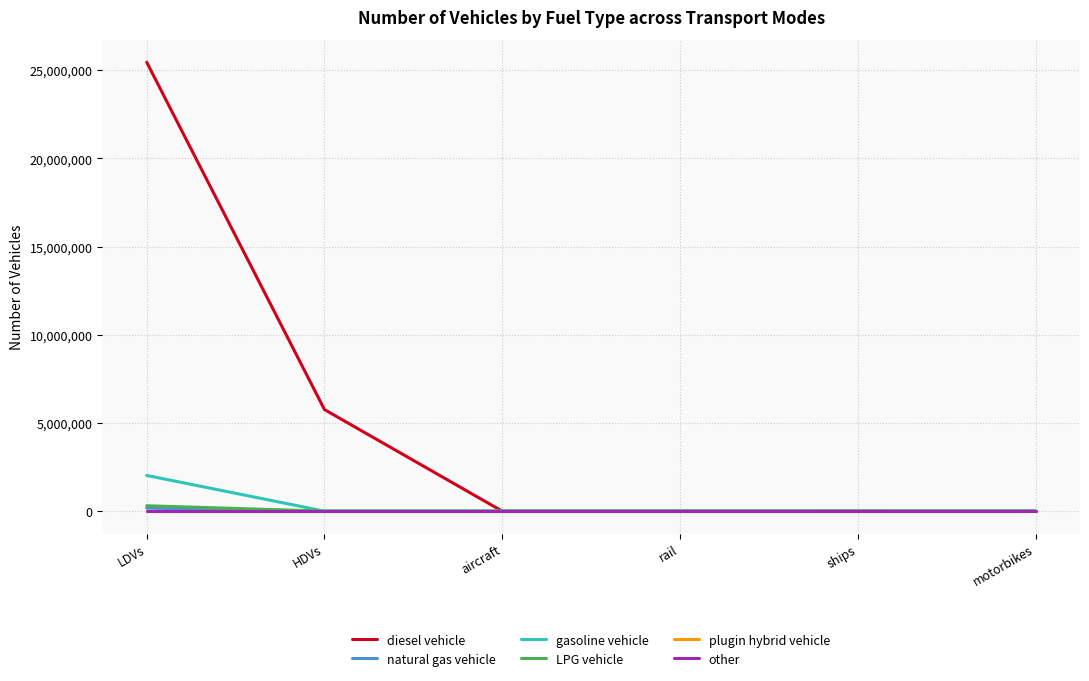

Reading left to right, what are all the values shown in this chart?

diesel vehicle: LDVs=25445973	HDVs=5757605	aircraft=175	rail=652	ships=2452	motorbikes=0
natural gas vehicle: LDVs=172080	HDVs=0	aircraft=0	rail=0	ships=0	motorbikes=0
gasoline vehicle: LDVs=2025326	HDVs=0	aircraft=0	rail=0	ships=0	motorbikes=0
LPG vehicle: LDVs=308078	HDVs=0	aircraft=0	rail=0	ships=0	motorbikes=0
plugin hybrid vehicle: LDVs=0	HDVs=0	aircraft=0	rail=0	ships=0	motorbikes=0
other: LDVs=0	HDVs=0	aircraft=0	rail=0	ships=0	motorbikes=0